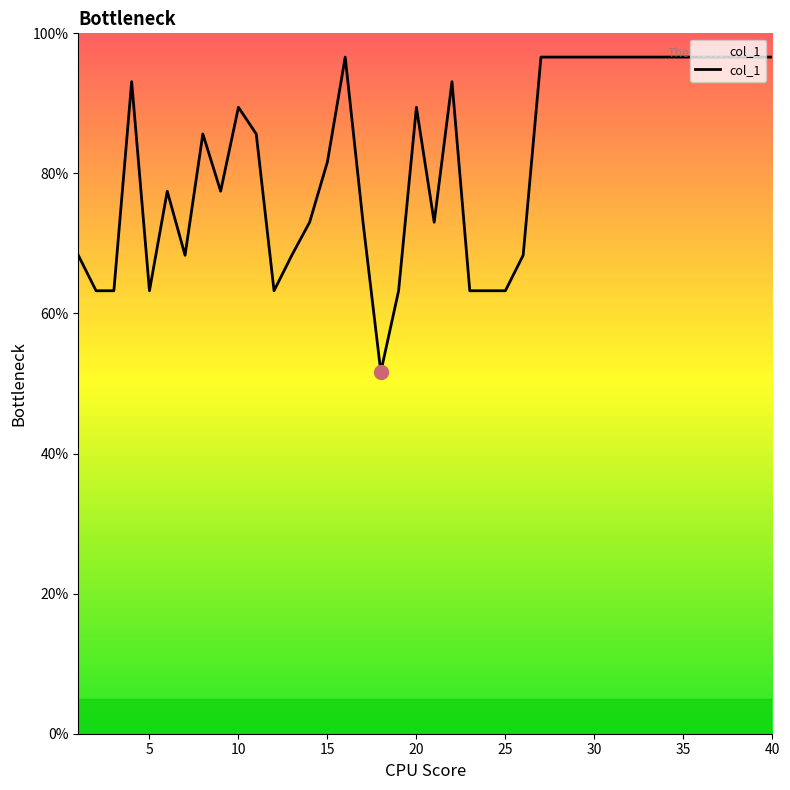

What is the smallest value displayed?

51.6